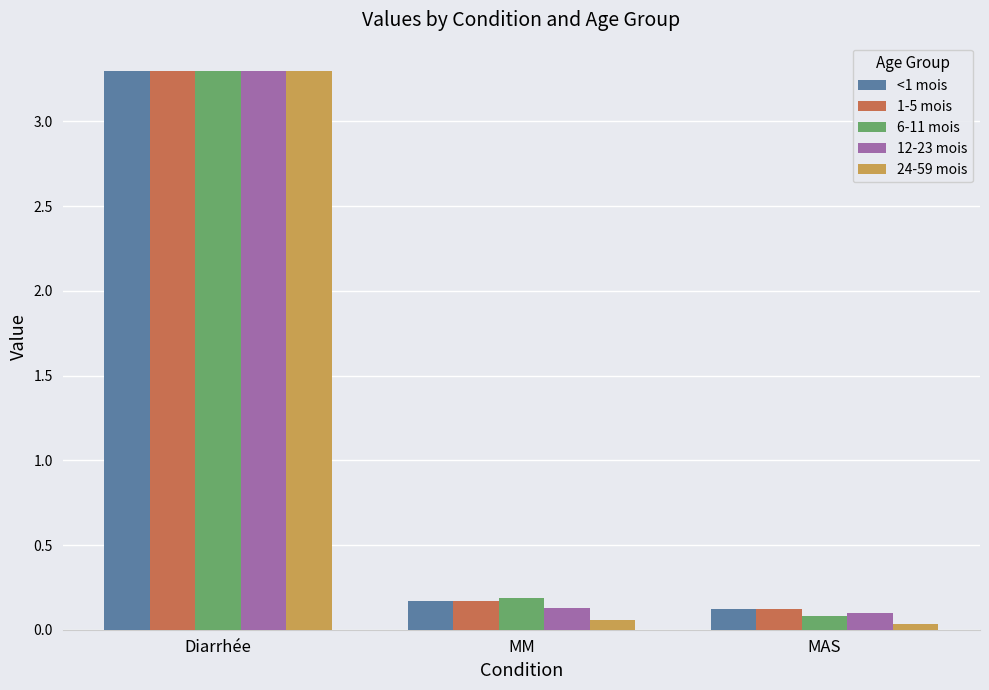

Is it true that 6-11 mois equals 3.3 at Diarrhée?

True